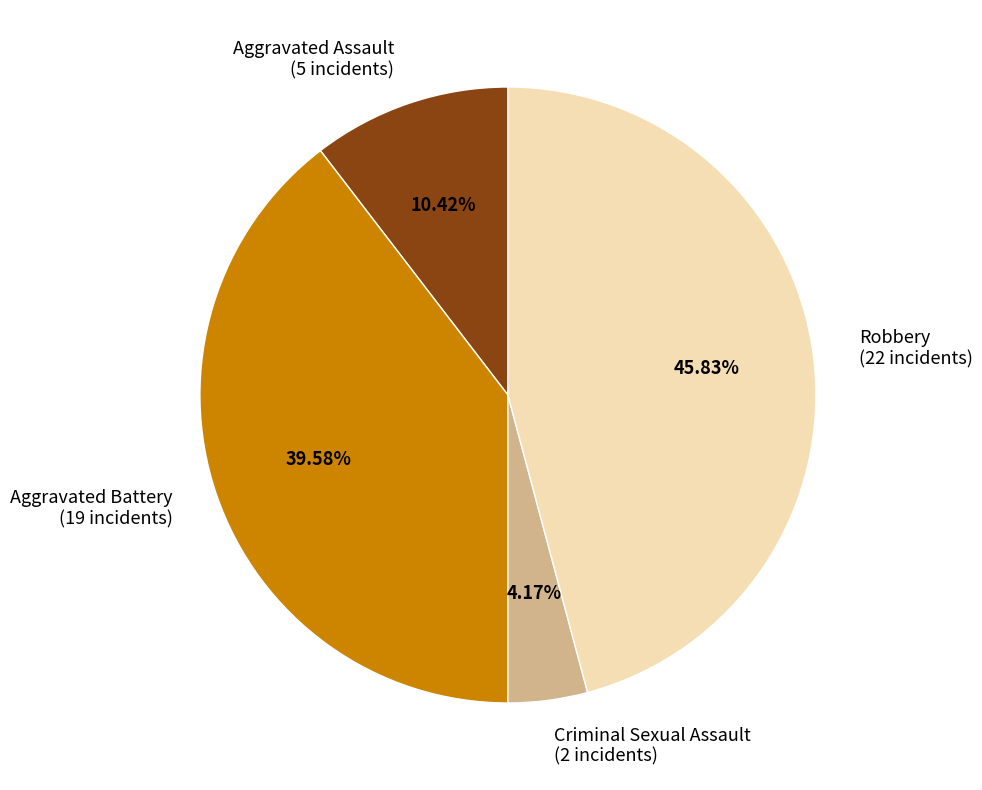

How many slices are in this pie chart?

4